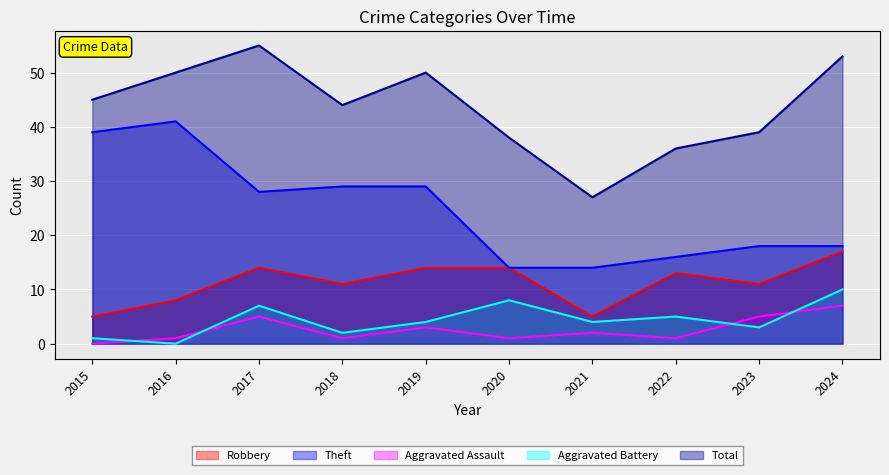

True or false: Theft and Total intersect in this chart.

False